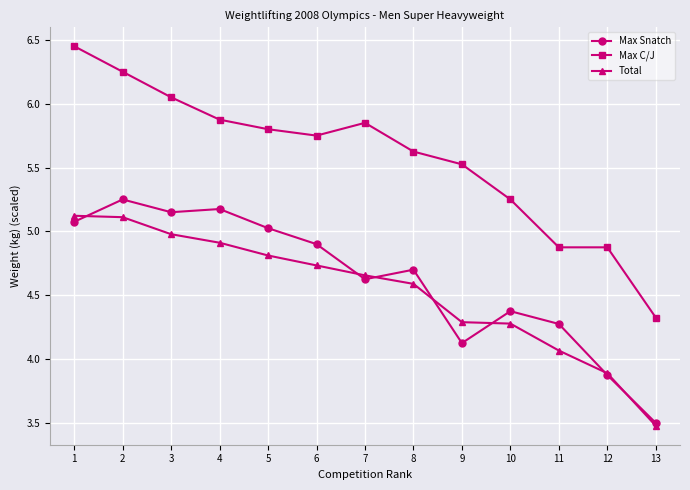

At 4, list the series in order from smallest to largest.

Total, Max Snatch, Max C/J